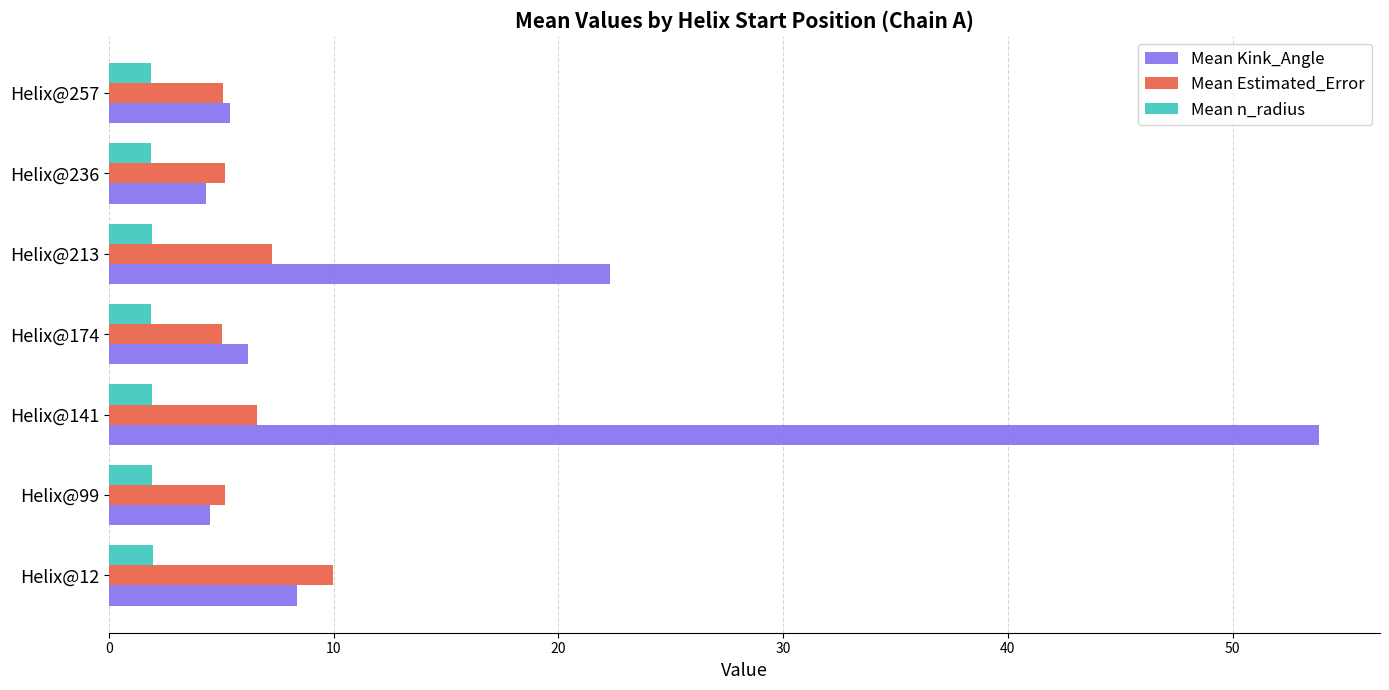

True or false: Mean Estimated_Error has a value of 1.9 at Helix@99.

False